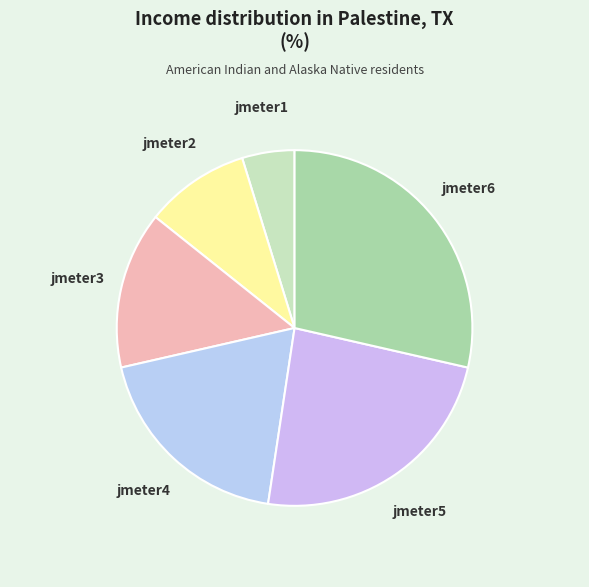

Count the number of slices in the pie.

6